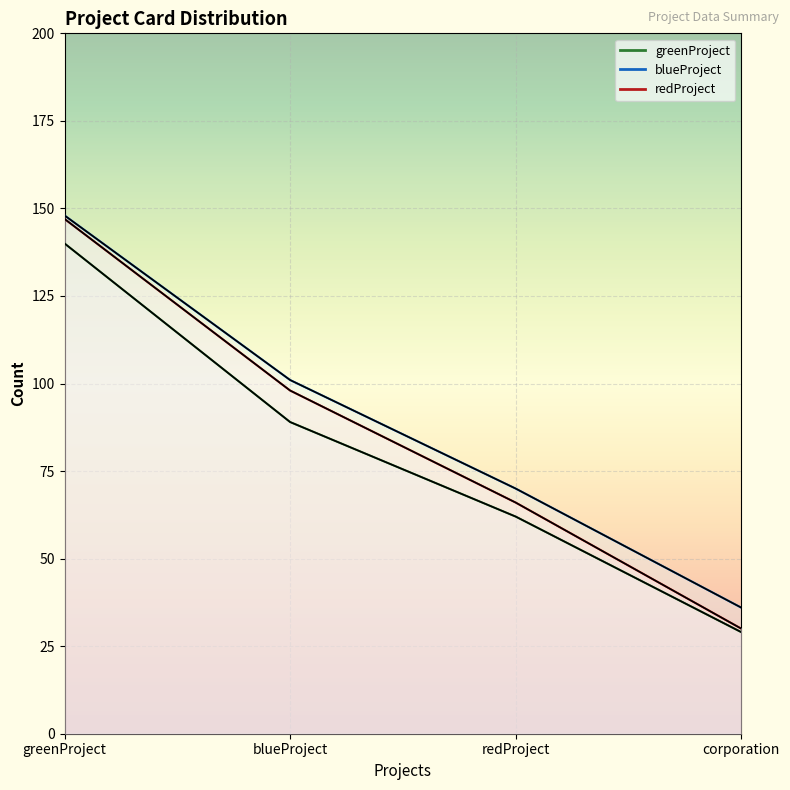

Reading right to left, extract all data points from this chart.

greenProject: corporation=29	redProject=62	blueProject=89	greenProject=140
blueProject: corporation=36	redProject=70	blueProject=101	greenProject=148
redProject: corporation=30	redProject=66	blueProject=98	greenProject=147